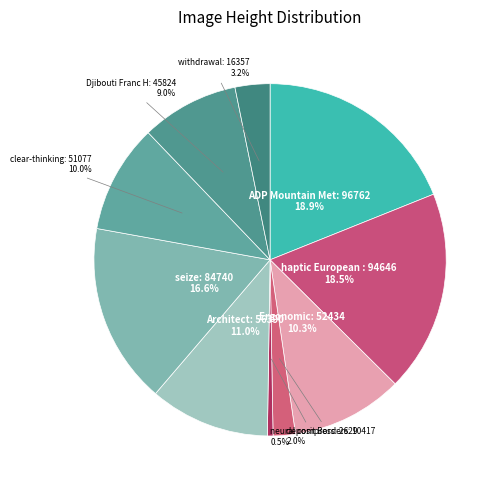

Rank the categories by value from lowest to highest.

neural compress, deposit Borders, withdrawal, Djibouti Franc Human, clear-thinking, Ergonomic, Architect, seize, haptic European Unit, ADP Mountain Metal